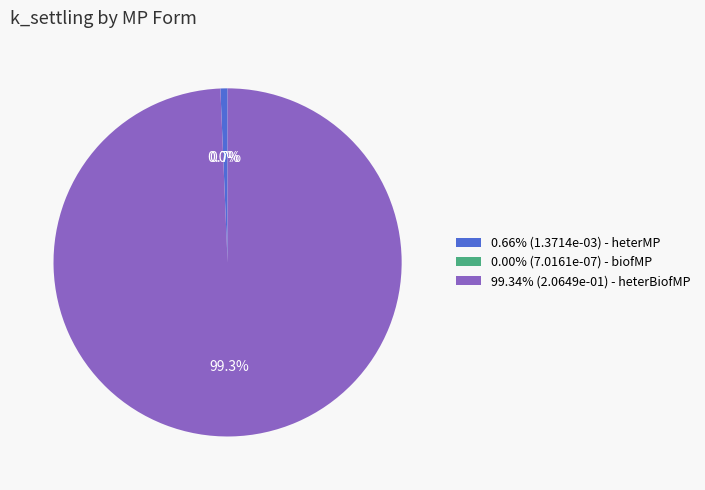

What percentage do 0.66% (1.3714e-03) - heterMP and 99.34% (2.0649e-01) - heterBiofMP together represent?

100.0%